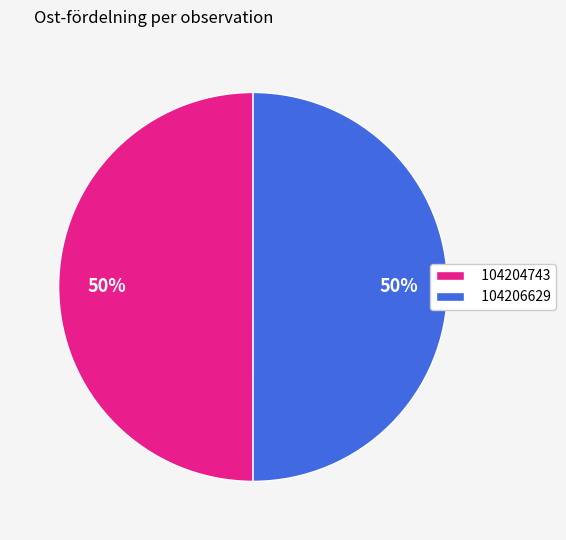

Do 104204743 and 104206629 together represent more than half of the pie?

Yes